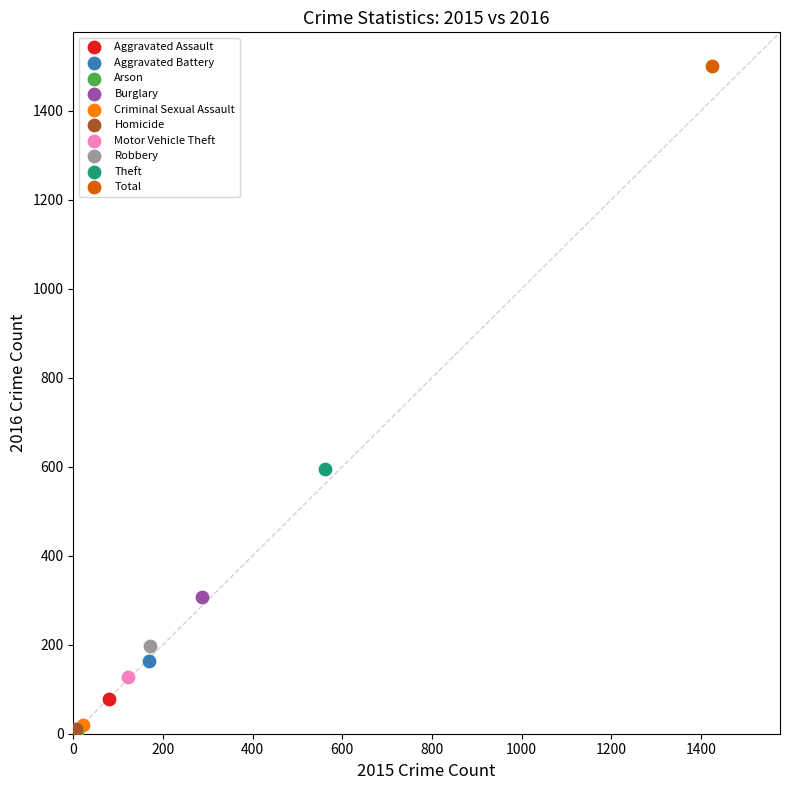

What are all the series names shown in the legend?

Aggravated Assault, Aggravated Battery, Arson, Burglary, Criminal Sexual Assault, Homicide, Motor Vehicle Theft, Robbery, Theft, Total